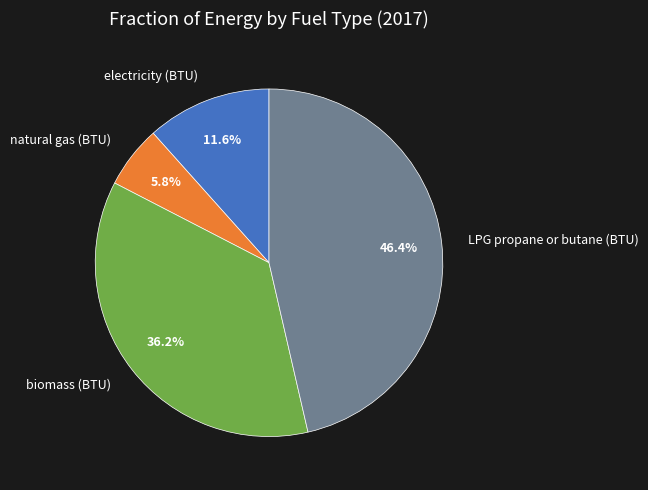

Does LPG propane or butane (BTU) represent more than half of the total?

No